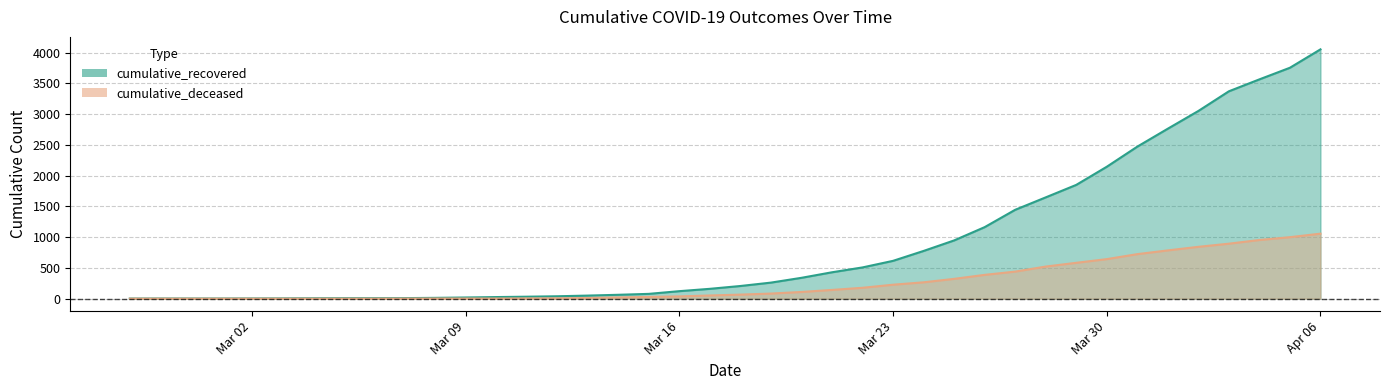

Which label corresponds to the largest value in the chart?

Apr 06